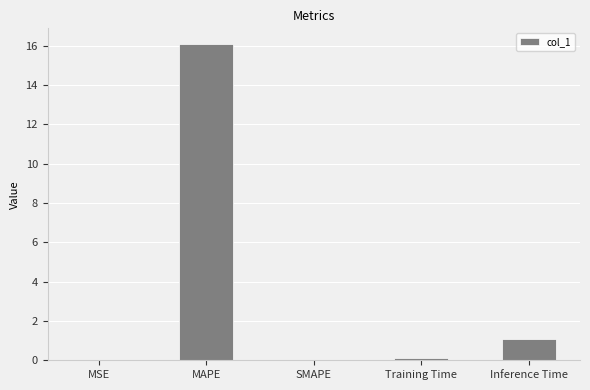

What is the maximum value shown in the chart?

16.1